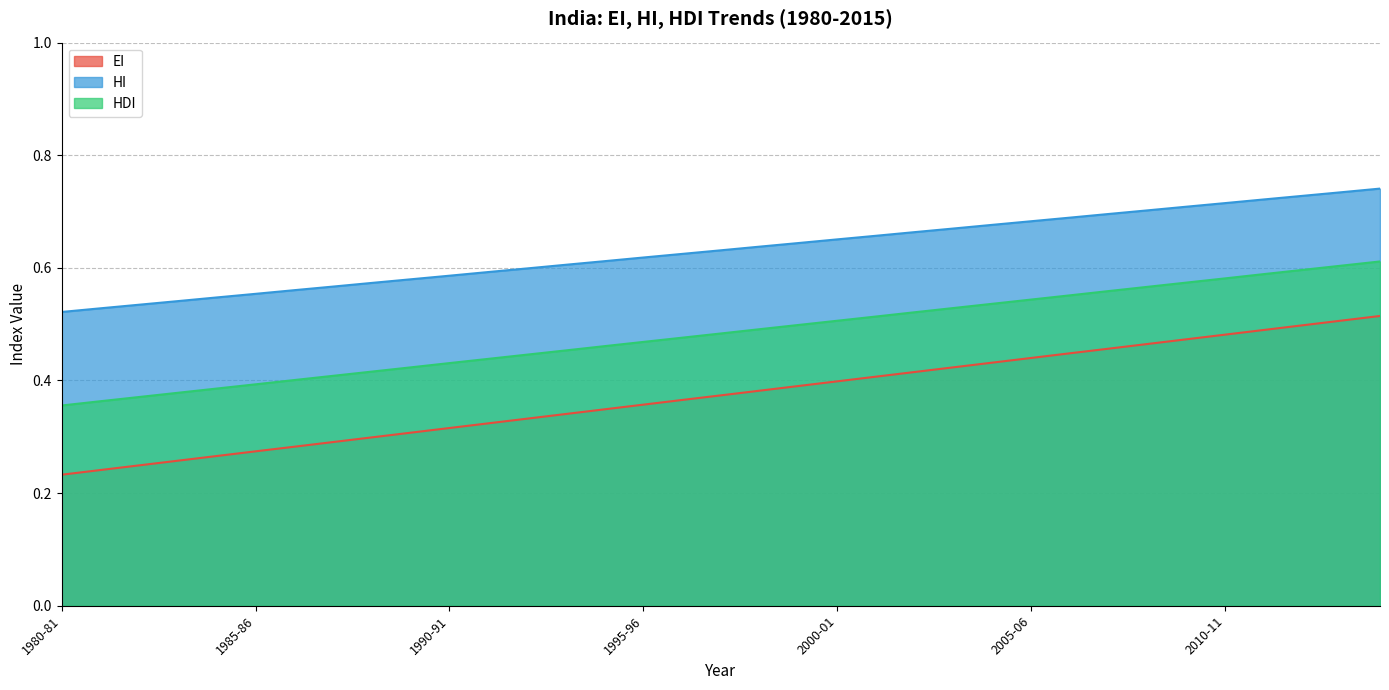

Which series has the widest spread of values?

EI